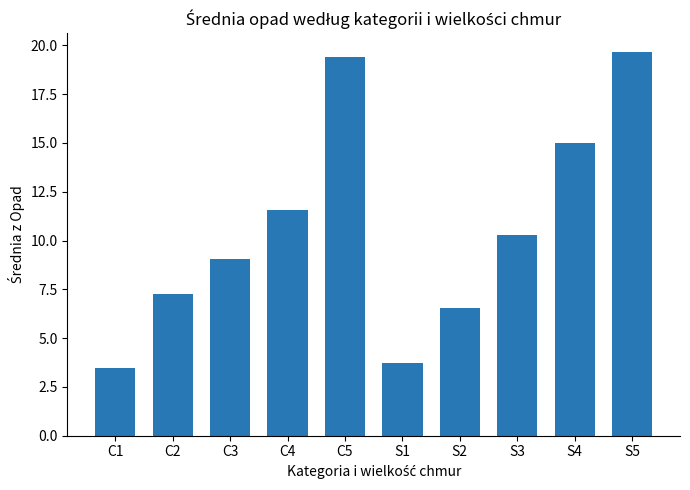

Reading left to right, transcribe all the data shown in this chart.

C1=3.5	C2=7.3	C3=9.1	C4=11.6	C5=19.4	S1=3.7	S2=6.5	S3=10.3	S4=15.0	S5=19.6